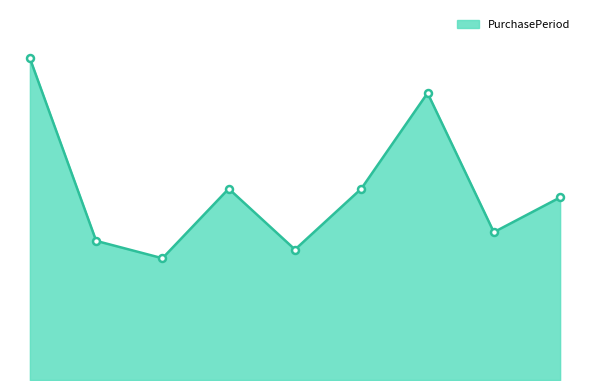

Does the chart have visible grid lines?

No